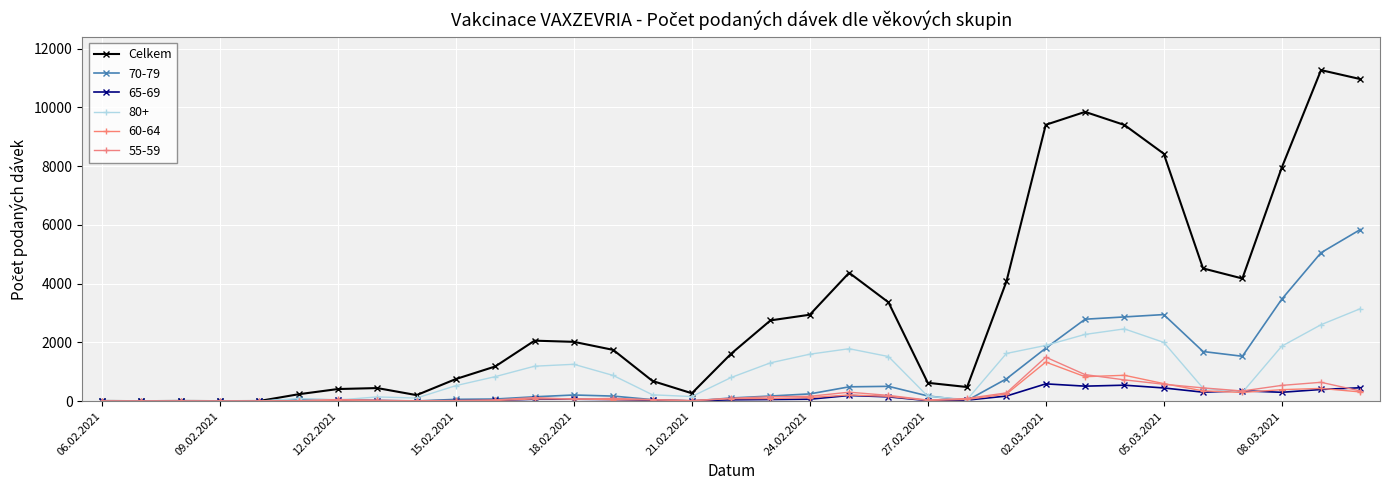

Is this an area chart (filled region under the line)?

No